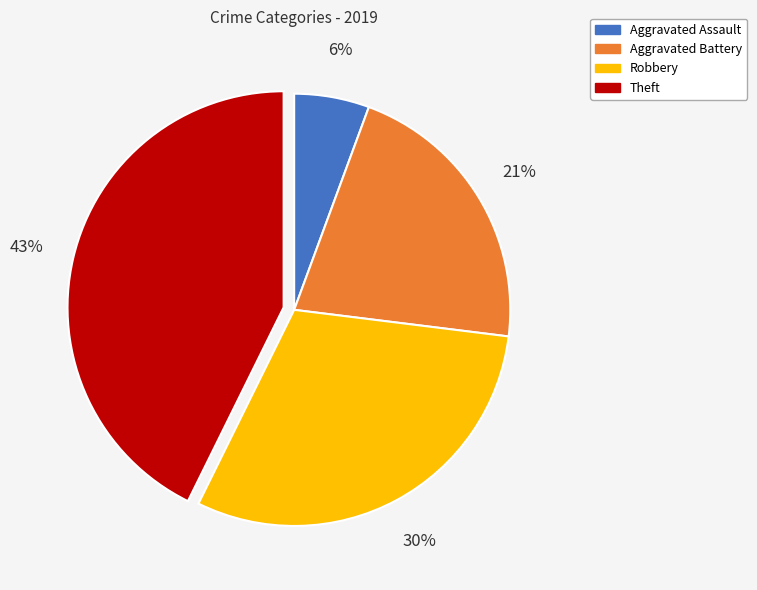

To the nearest percent, what percentage of the pie is Theft?

43%